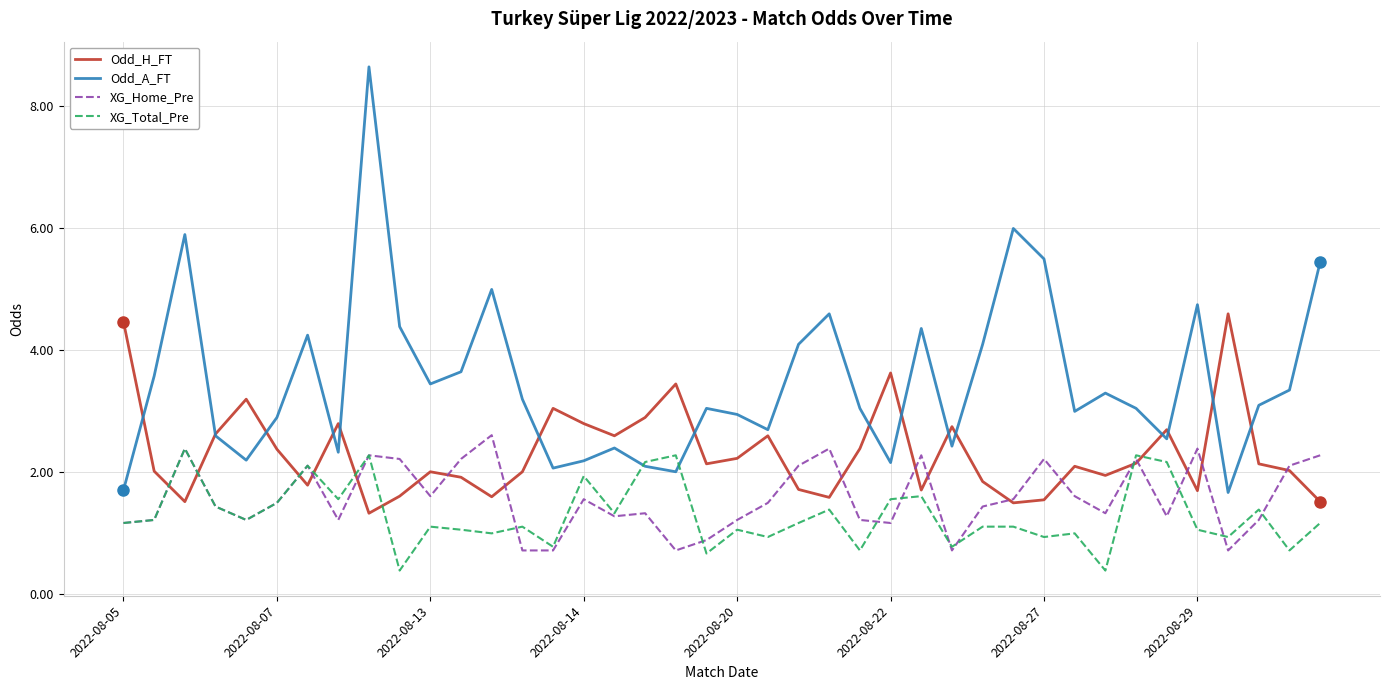

Which series has the largest total across all categories?

Odd_A_FT